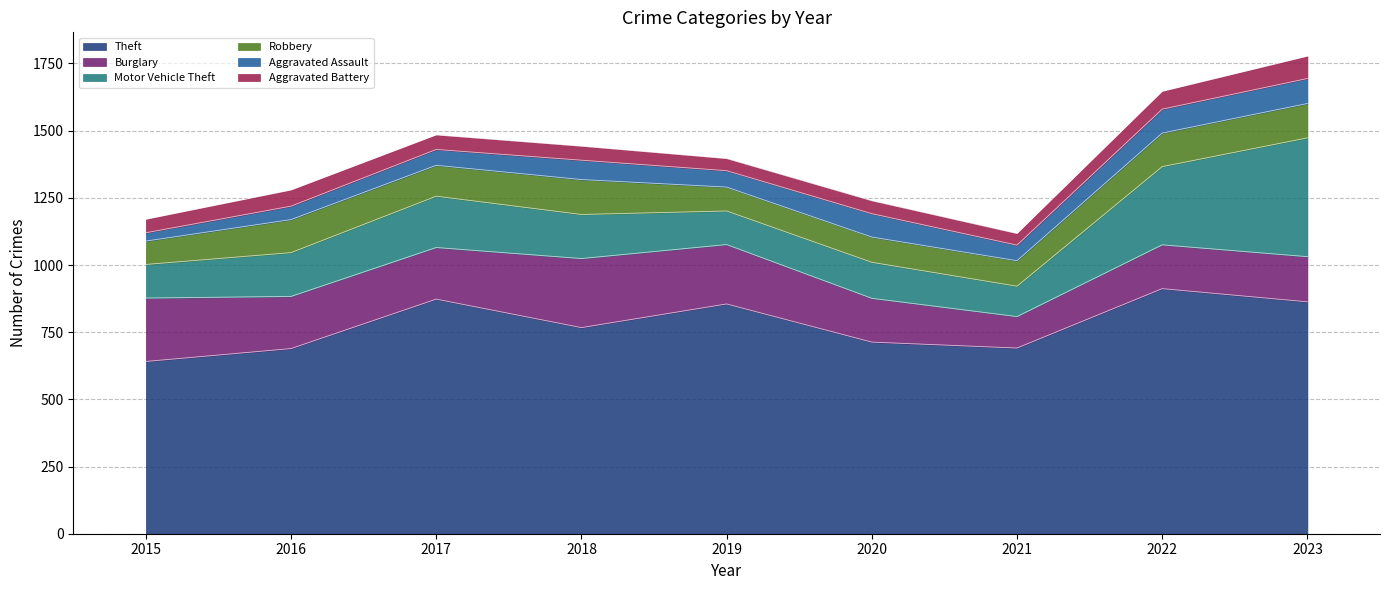

Where is the first local maximum for Theft?

2017